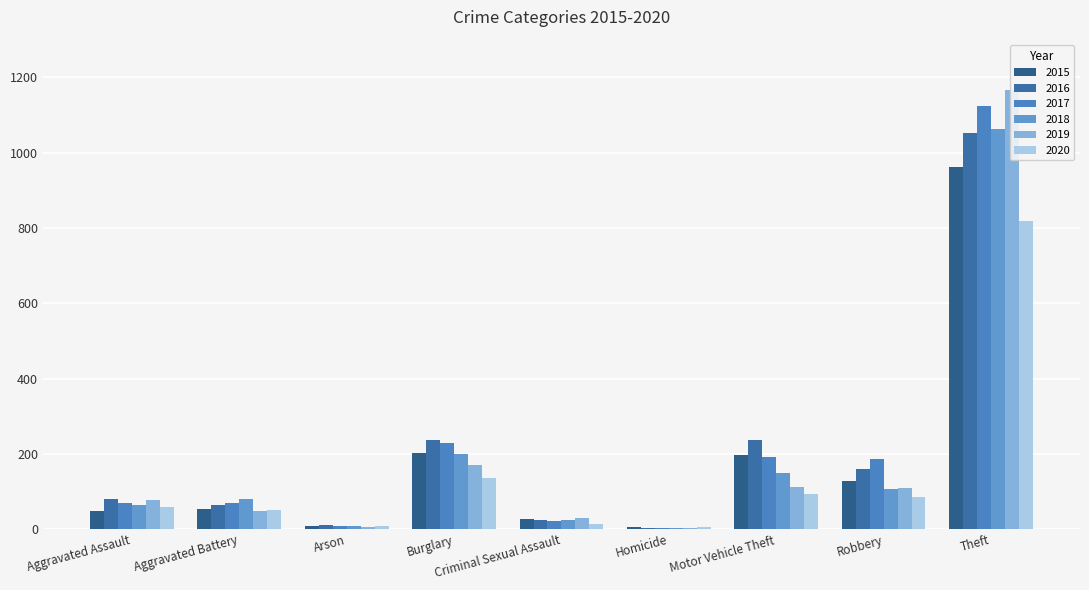

Which category has the lowest value across all series?

Homicide